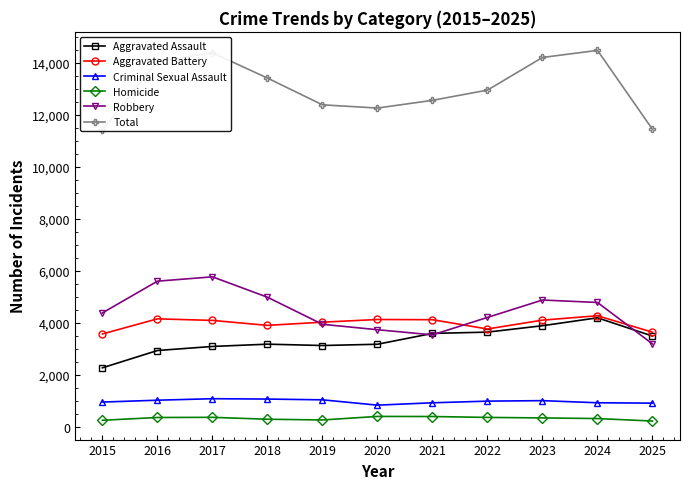

True or false: Aggravated Battery has more than 1 interior local peaks.

True